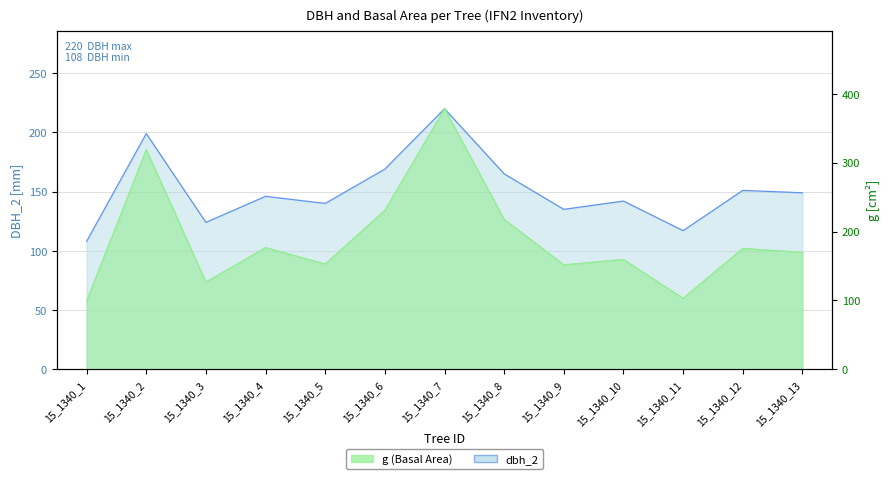

Which series has the largest total across all categories?

g